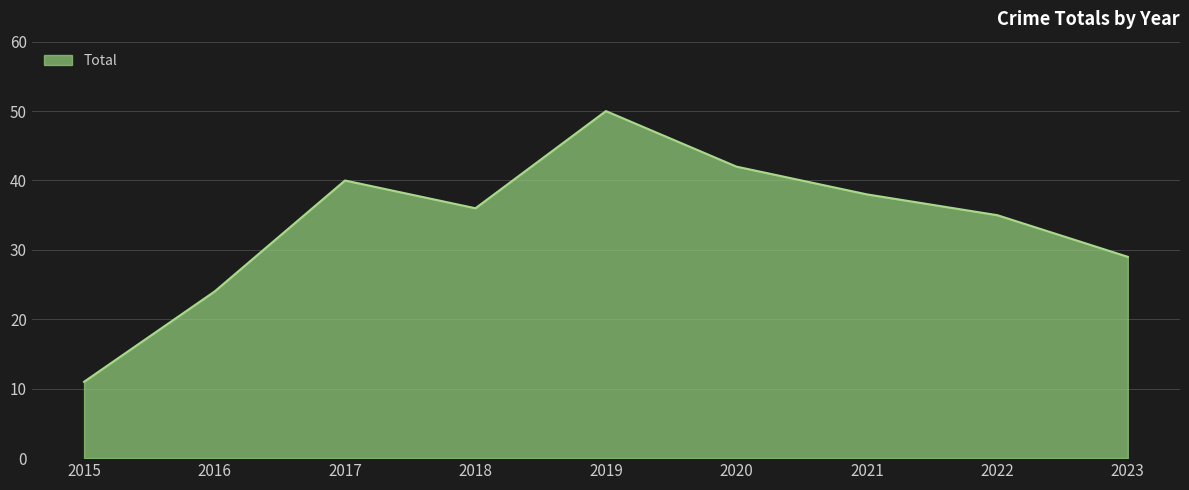

Is it true that the value at 2021 is 38?

True